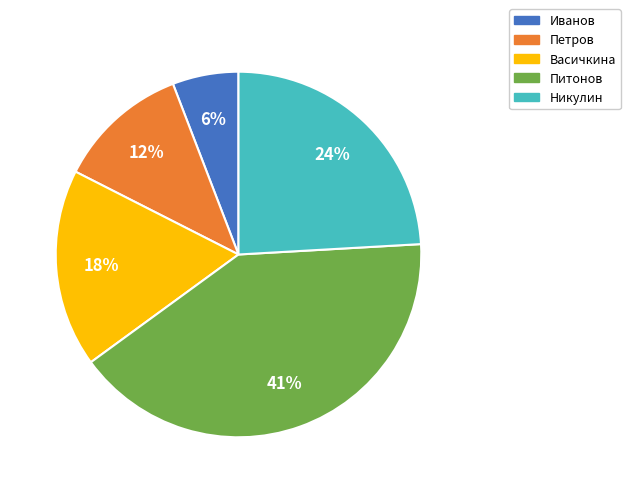

Between Никулин and Иванов, which is larger?

Никулин